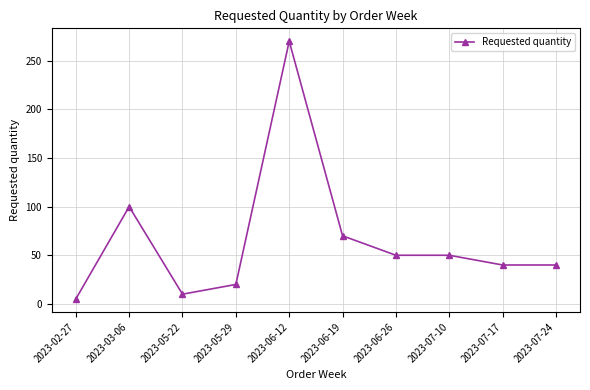

At which category does the data reach its first local peak?

2023-03-06